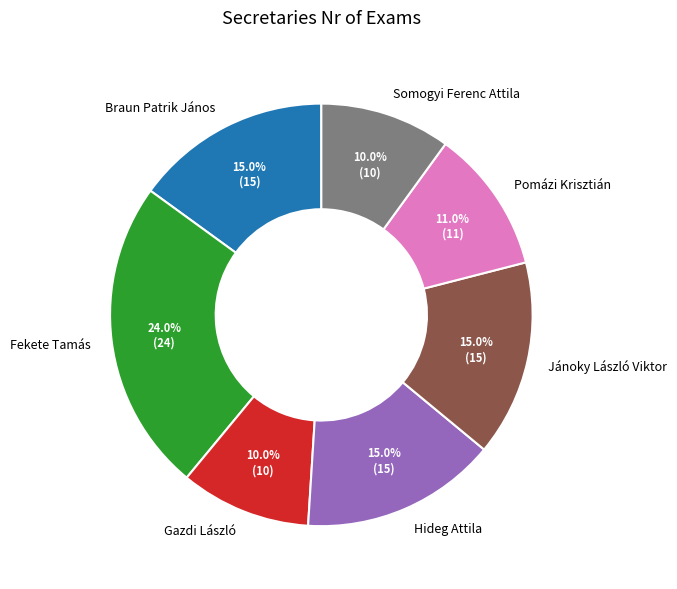

What percentage is the Jánoky László Viktor slice, to the nearest percent?

15%